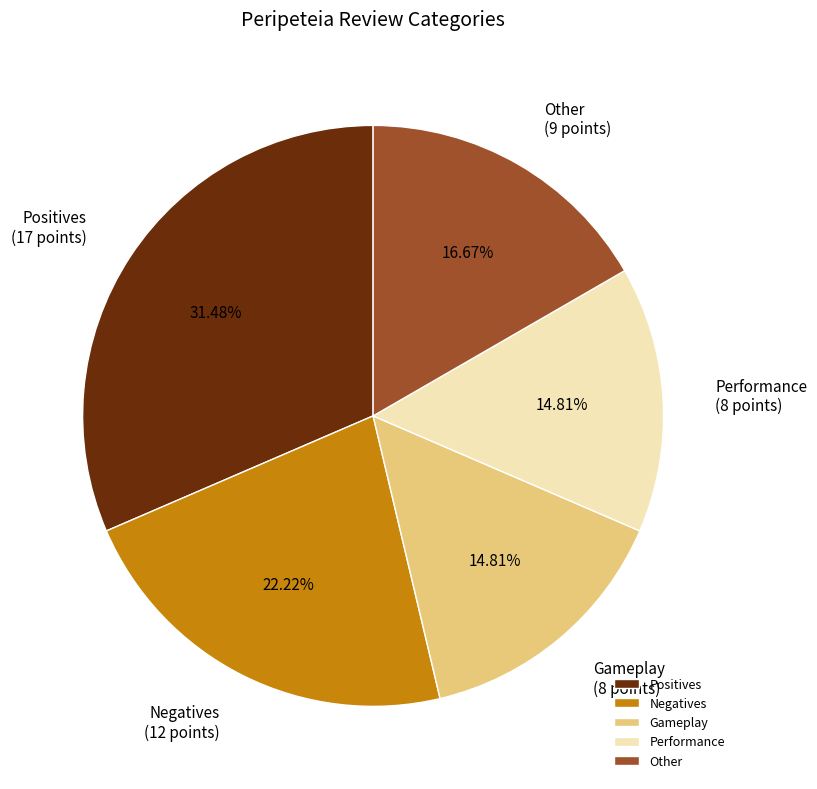

Which has a higher value, Other or Negatives?

Negatives